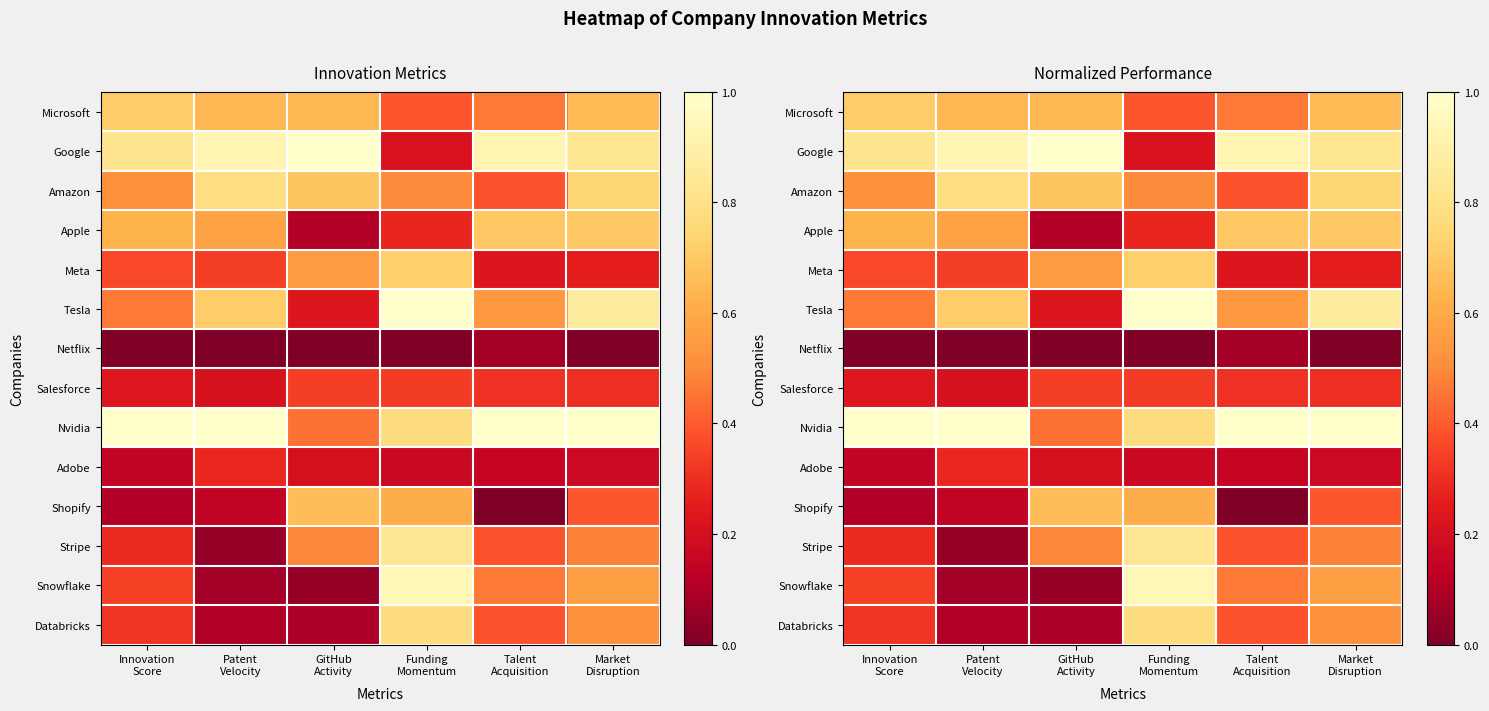

Is it true that Snowflake equals 0.9 at Funding Momentum?

True